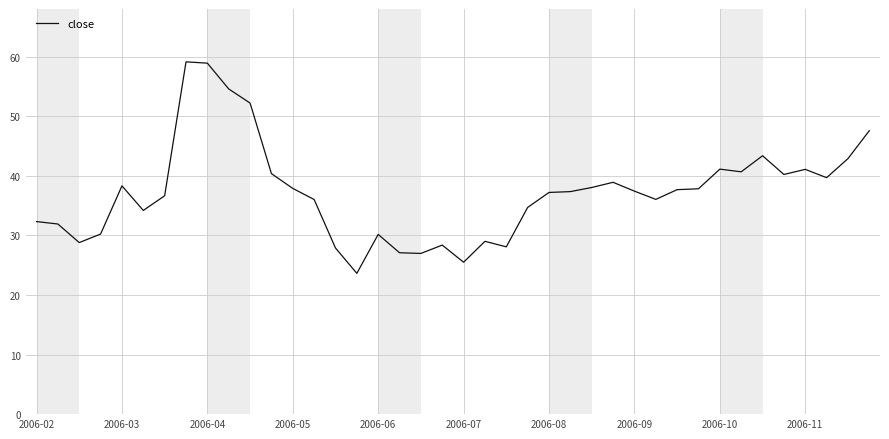

What is the minimum value shown in the chart?

23.6